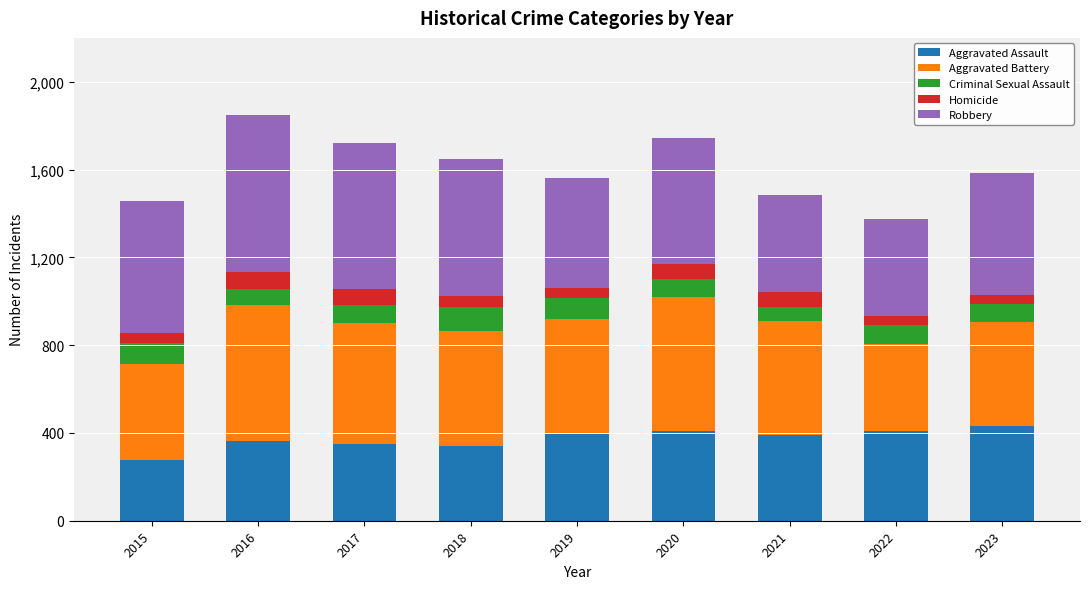

What is the total value across all series at 2016?

1850